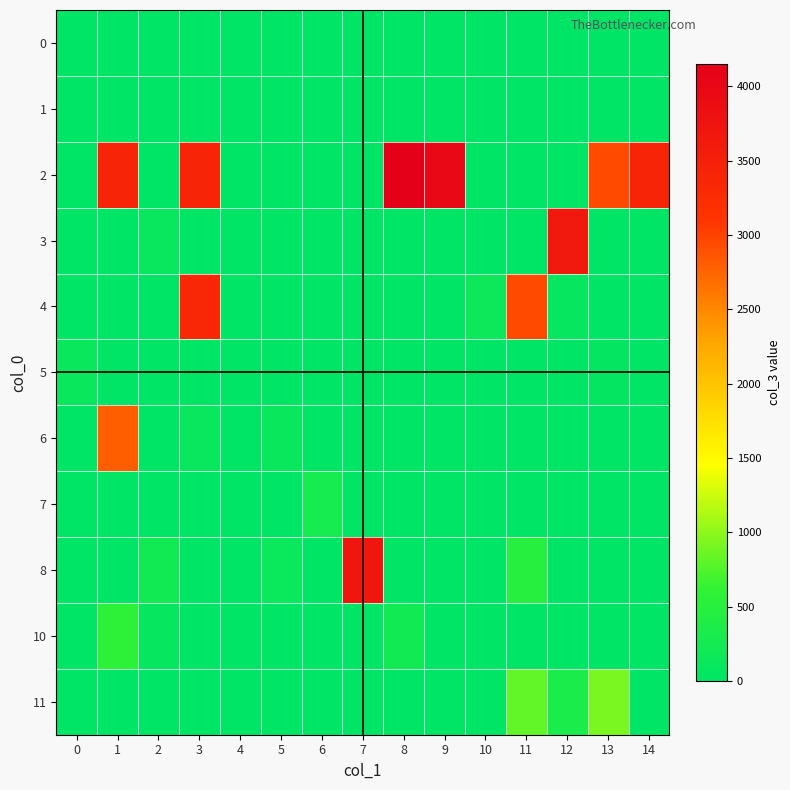

Reading left to right, list all the values displayed in this chart.

0: 0=0	1=1	2=0	3=1	4=0	5=1	6=1	7=0	8=0	9=0	10=1	11=0	12=0	13=0	14=0
1: 0=0	1=0	2=1	3=0	4=0	5=0	6=1	7=0	8=0	9=0	10=0	11=0	12=0	13=0	14=0
2: 0=0	1=3393	2=0	3=3393	4=0	5=1	6=0	7=0	8=4152	9=3967	10=0	11=0	12=0	13=2938	14=3393
3: 0=0	1=0	2=104	3=0	4=0	5=0	6=0	7=0	8=1	9=1	10=0	11=0	12=3638	13=0	14=9
4: 0=0	1=0	2=1	3=3344	4=0	5=0	6=0	7=0	8=0	9=0	10=161	11=2951	12=92	13=0	14=0
5: 0=127	1=0	2=0	3=0	4=0	5=0	6=0	7=0	8=3	9=0	10=0	11=0	12=0	13=52	14=0
6: 0=0	1=2797	2=0	3=102	4=0	5=119	6=0	7=0	8=0	9=0	10=0	11=0	12=0	13=0	14=0
7: 0=0	1=0	2=0	3=0	4=0	5=0	6=282	7=0	8=0	9=0	10=0	11=0	12=0	13=0	14=0
8: 0=0	1=0	2=240	3=0	4=0	5=131	6=0	7=3697	8=0	9=0	10=0	11=478	12=0	13=0	14=0
10: 0=0	1=565	2=95	3=0	4=0	5=0	6=0	7=0	8=235	9=0	10=0	11=0	12=0	13=0	14=0
11: 0=0	1=0	2=0	3=0	4=0	5=0	6=0	7=0	8=0	9=0	10=0	11=820	12=326	13=911	14=0